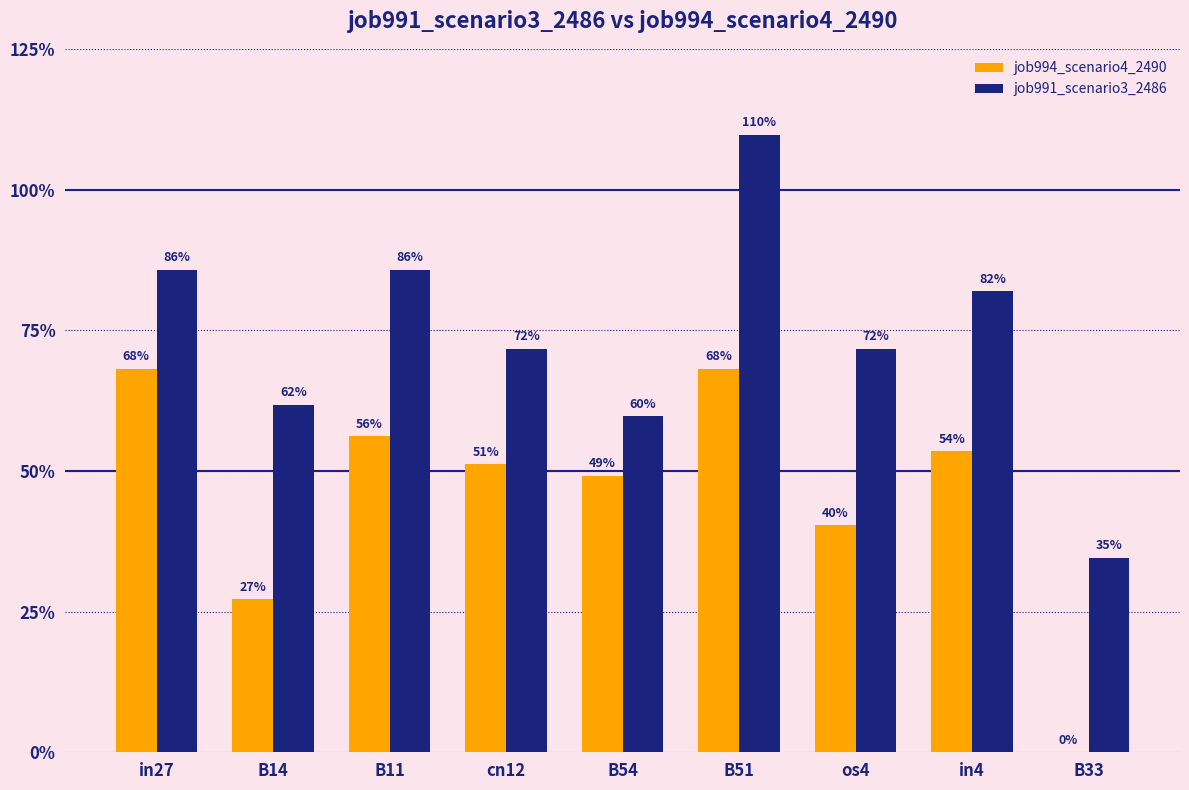

Reading left to right, what are all the values shown in this chart?

job994_scenario4_2490: 0.7	0.3	0.6	0.5	0.5	0.7	0.4	0.5	0.0
job991_scenario3_2486: 0.9	0.6	0.9	0.7	0.6	1.1	0.7	0.8	0.3